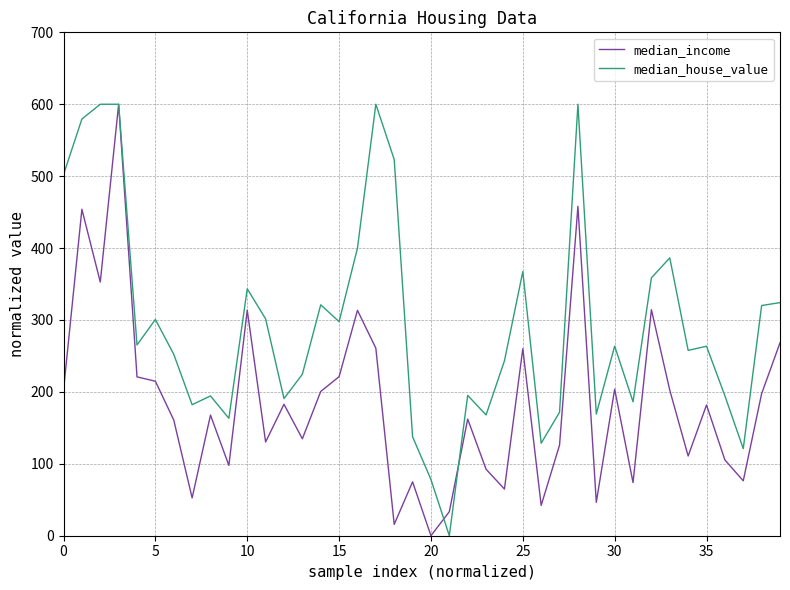

What is the maximum value shown in the chart?

600.0